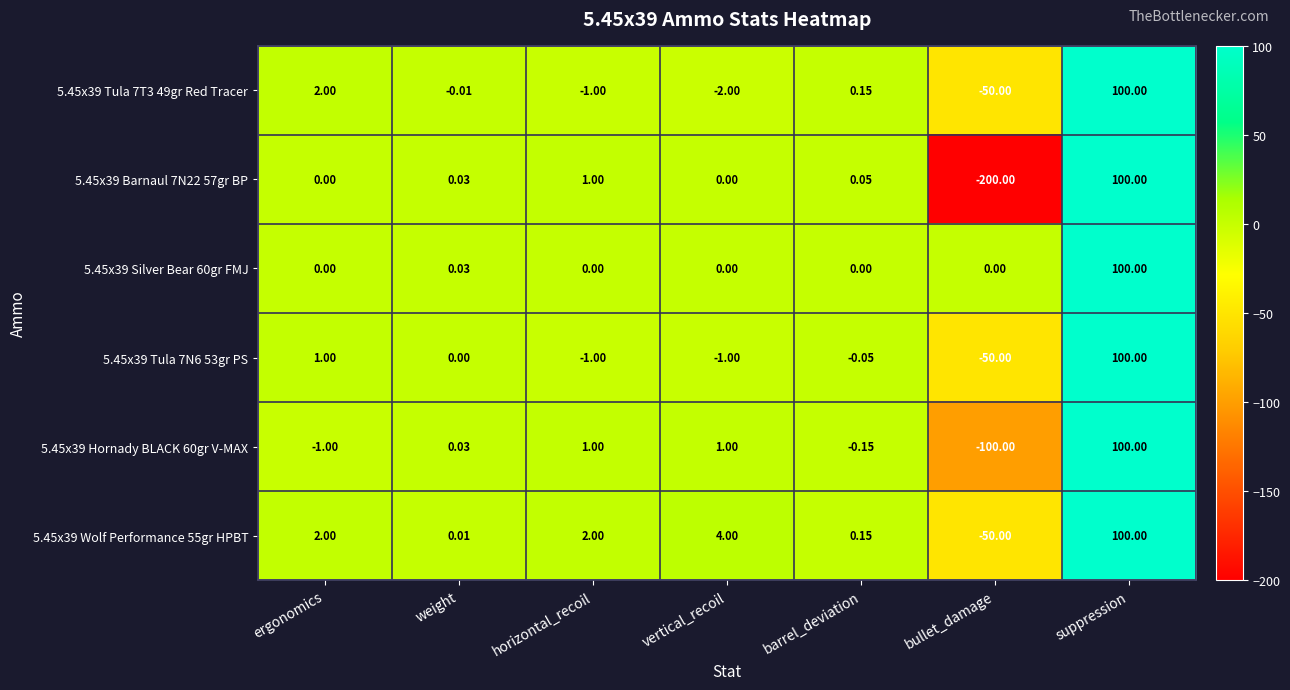

At which label is 5.45x39 Barnaul 7N22 57gr BP closest to -50?

ergonomics